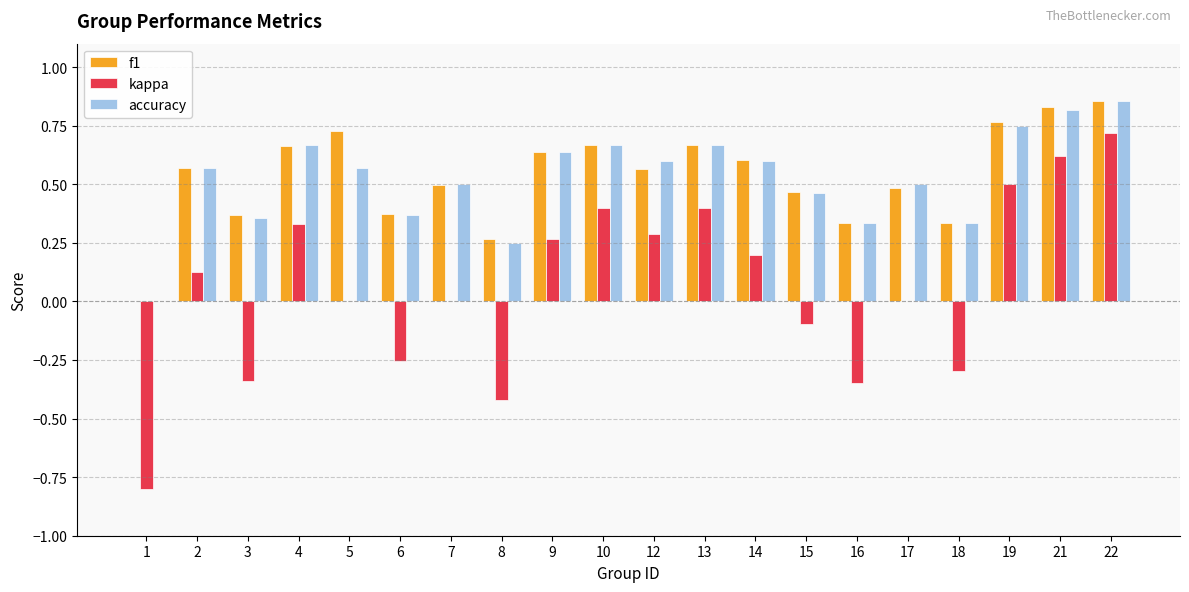

What is the sum of the kappa values at 6 and 1?

-1.1